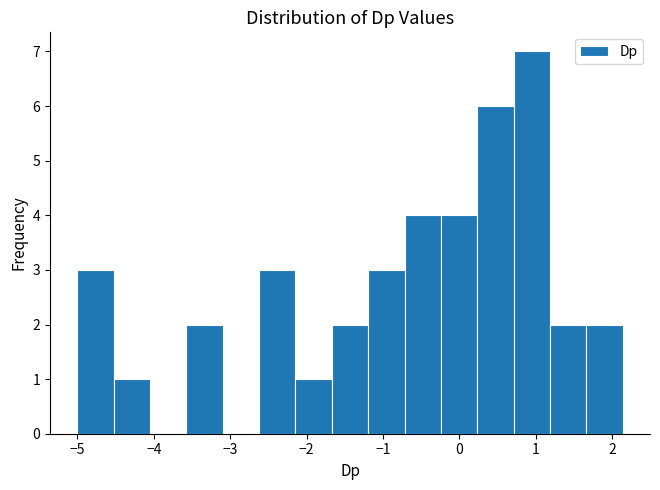

Reading left to right, list every bar in this chart as the range it spans on the x-axis followed by its height. Neither the bar edges nor the heights are printed on the chart, so give them approximately, as read against the axes.

-5.0 to -4.5: 3
-4.5 to -4.0: 1
-4.0 to -3.6: 0
-3.6 to -3.1: 2
-3.1 to -2.6: 0
-2.6 to -2.1: 3
-2.1 to -1.7: 1
-1.7 to -1.2: 2
-1.2 to -0.7: 3
-0.7 to -0.2: 4
-0.2 to 0.2: 4
0.2 to 0.7: 6
0.7 to 1.2: 7
1.2 to 1.7: 2
1.7 to 2.1: 2